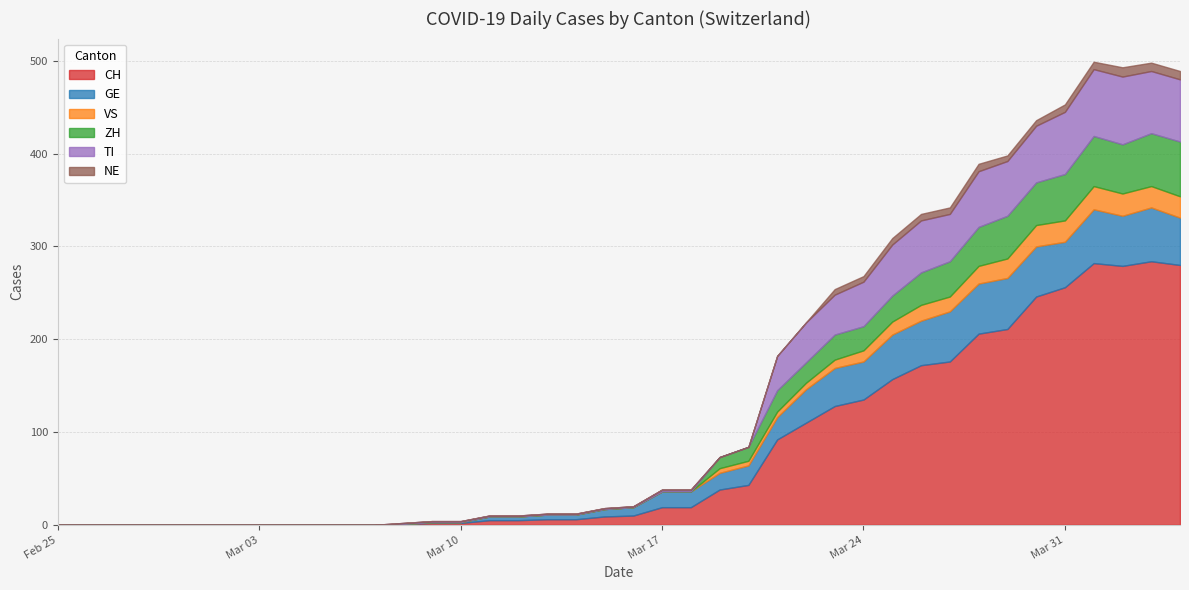

True or false: ZH and NE intersect in this chart.

False